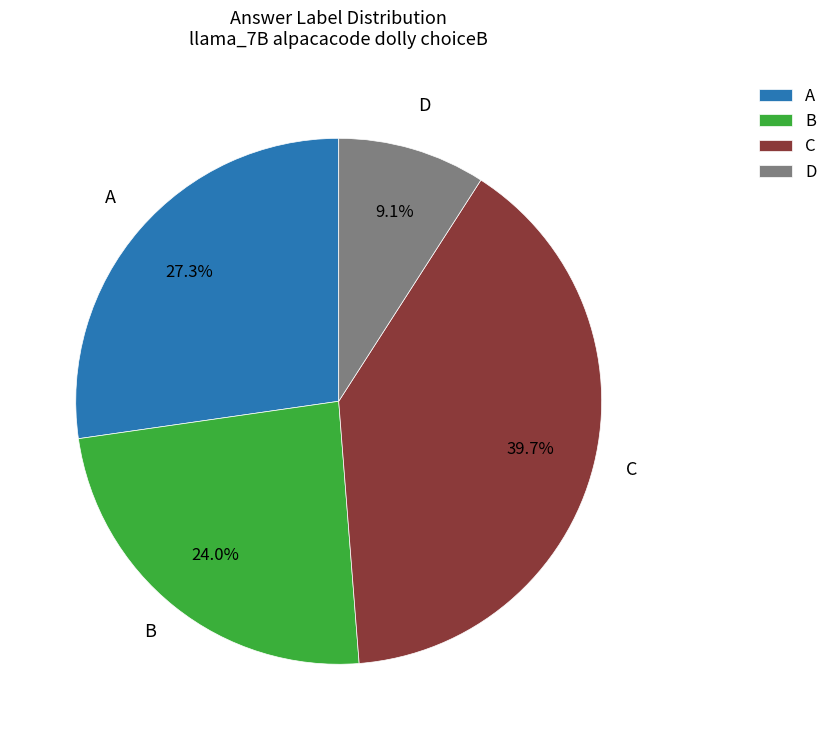

Is the sum of C and D greater than half?

No